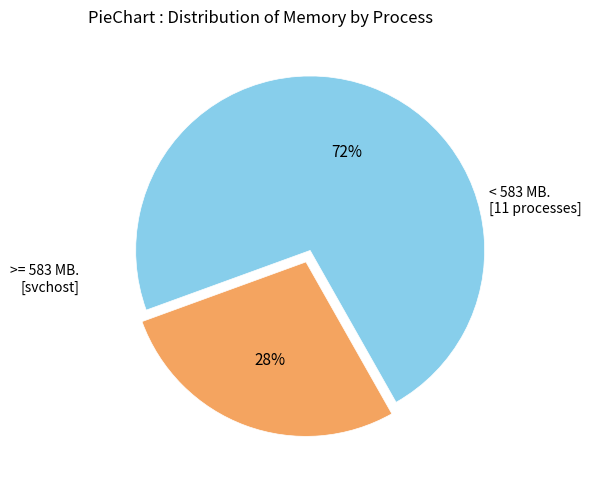

Is there any slice that represents more than half of the pie?

Yes